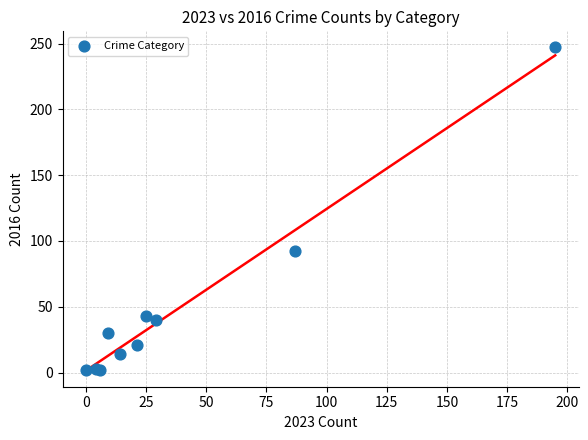

What Y value in the scatter plot is closest to 124?

92